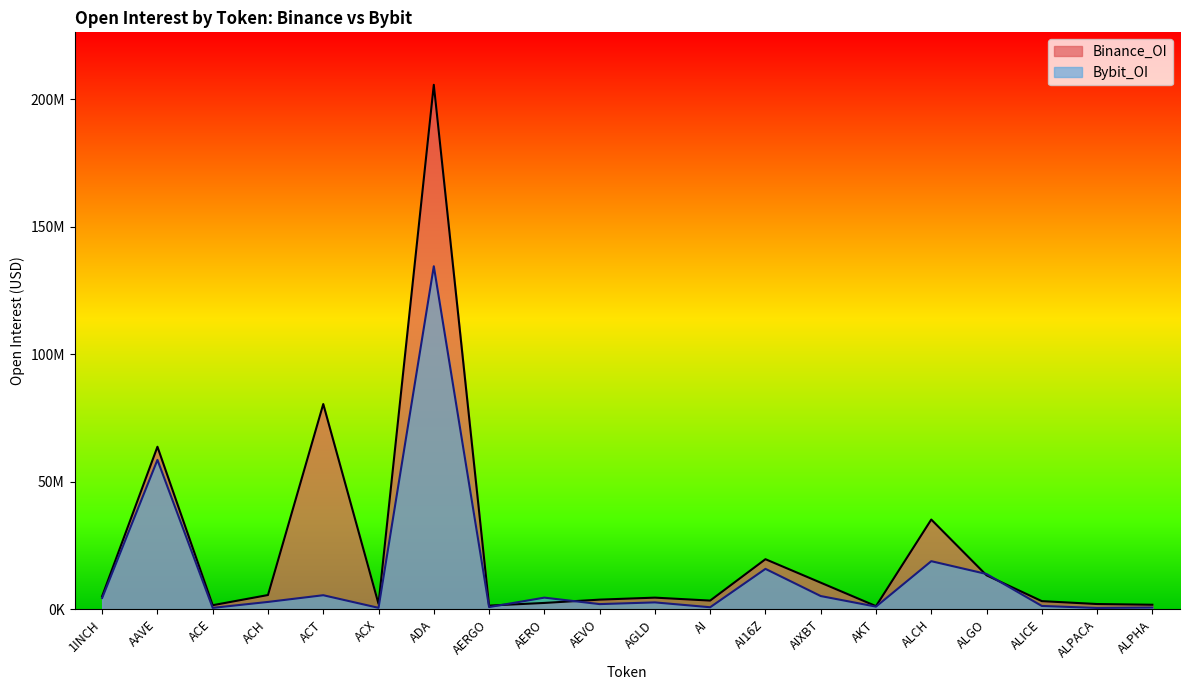

How many lines are shown in the chart?

2